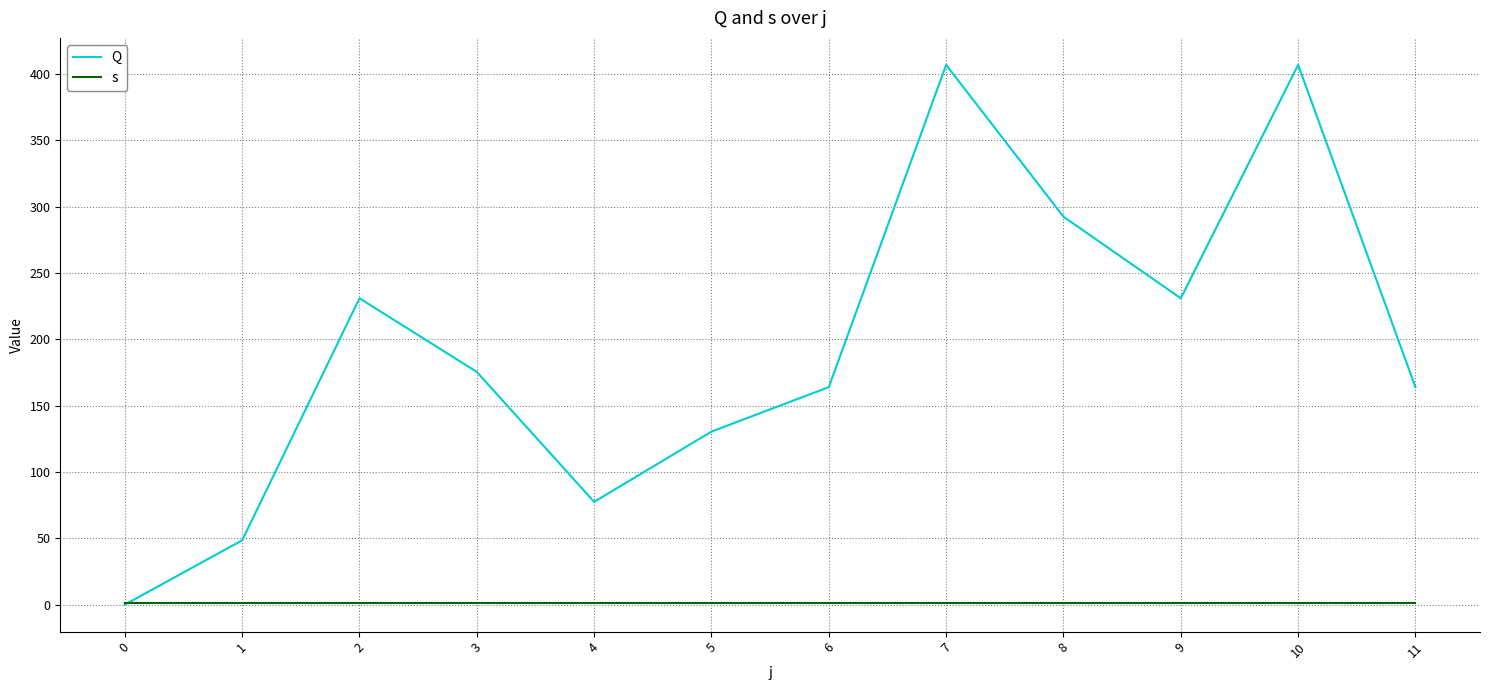

List the series in order of their overall mean, lowest first.

s, Q